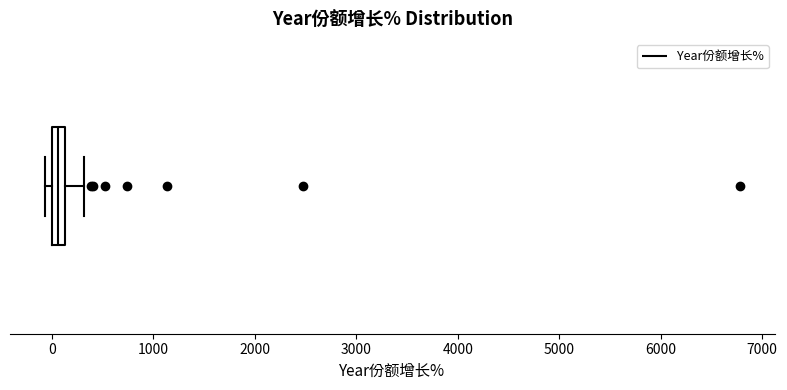

Where is the left edge of the box on the x-axis? The values are not printed on the chart, so give them approximately, as read against the axis.

0